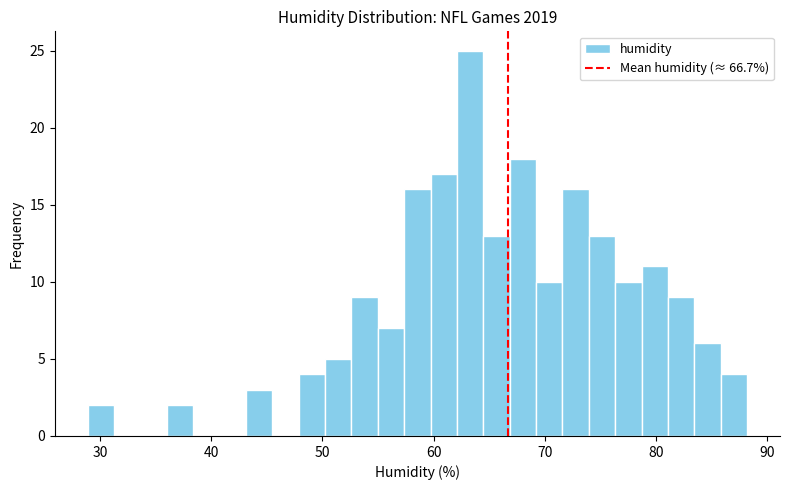

Around what value on the x-axis is the tallest bar? Give the approximate position of its centre, as read against the axis.

63